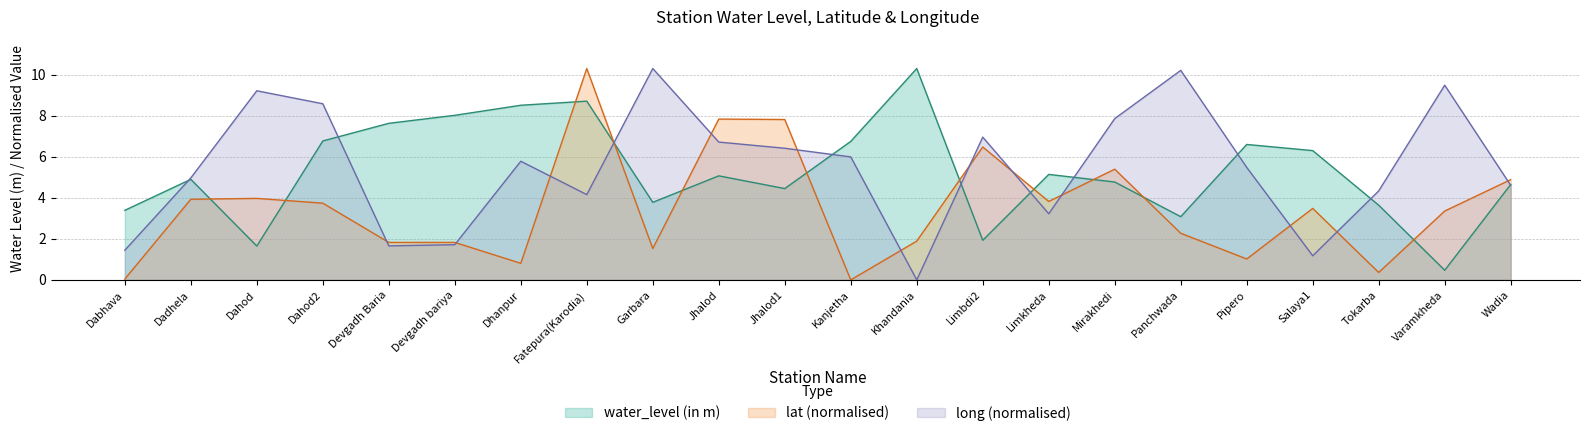

At which label is lat closest to 5?

Wadia